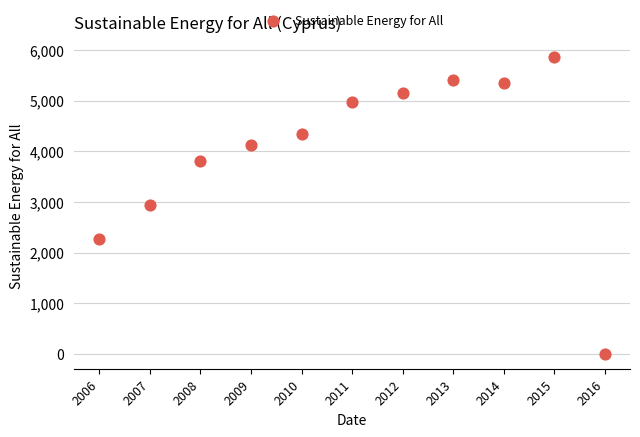

What is the range of Y values (max minus min)?

5857.7